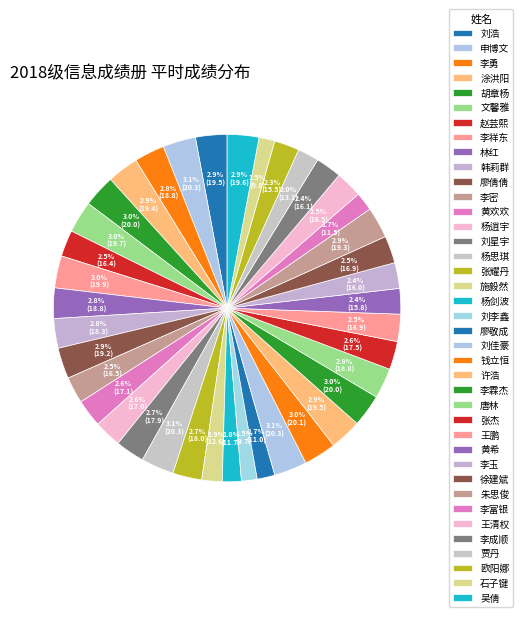

How many slices are in this pie chart?

39